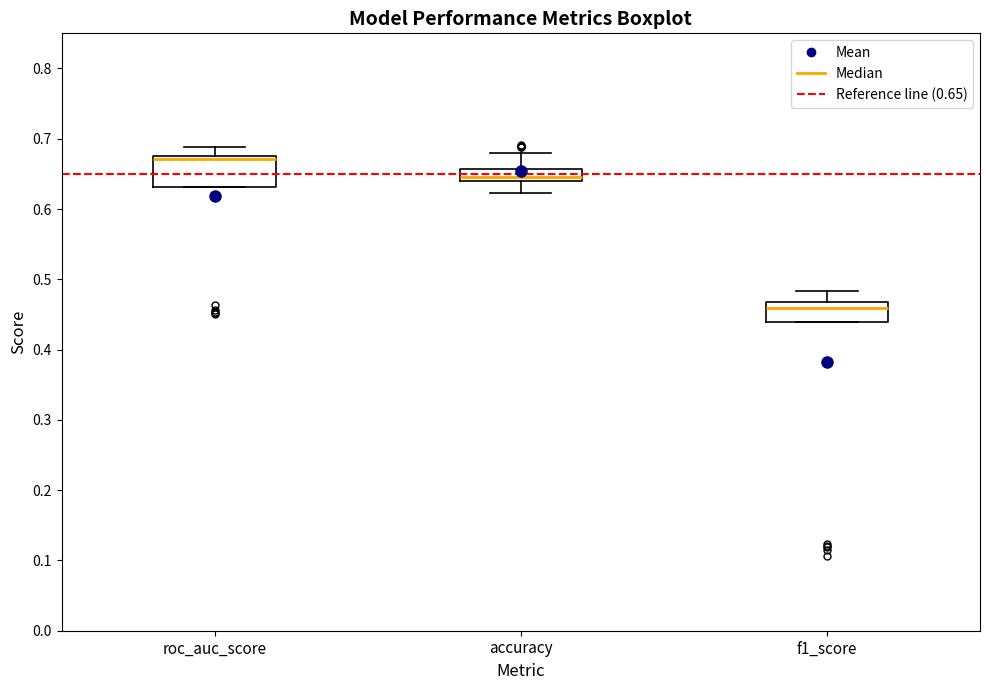

Reading left to right, read every box against the y-axis: the position of its median line, the range the box covers, and the ends of its whiskers. The values are not printed on the chart, so give them approximately, as read against the axis.

roc_auc_score: median 0.67, box 0.63 to 0.68, whiskers 0.63 to 0.69
accuracy: median 0.65, box 0.64 to 0.66, whiskers 0.62 to 0.68
f1_score: median 0.46, box 0.44 to 0.47, whiskers 0.44 to 0.48